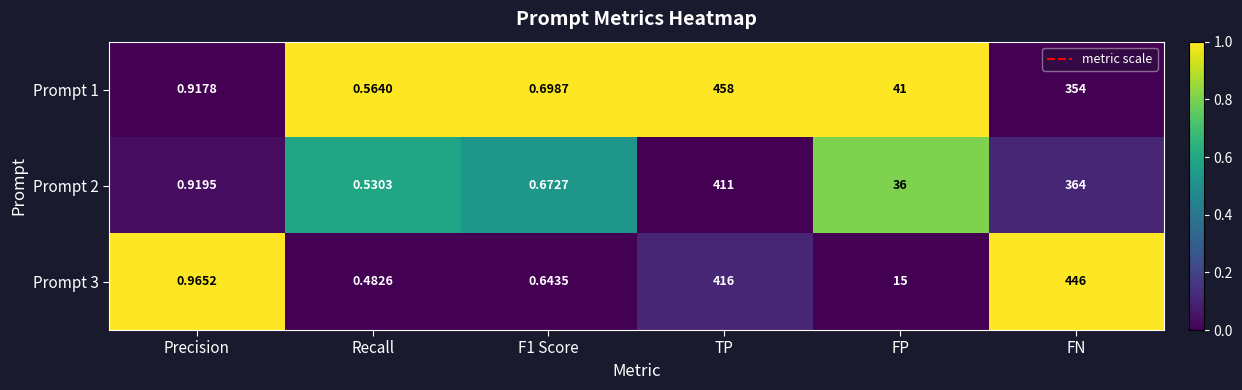

How many data points does each series have?

6